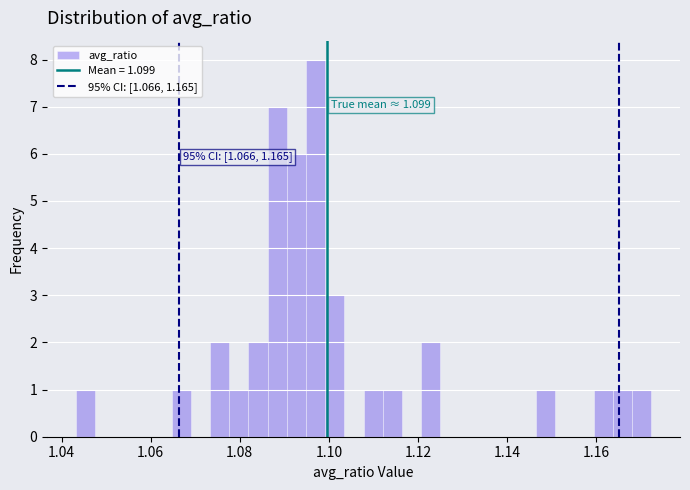

Around what value on the x-axis is the tallest bar? Give the approximate position of its centre, as read against the axis.

1.098